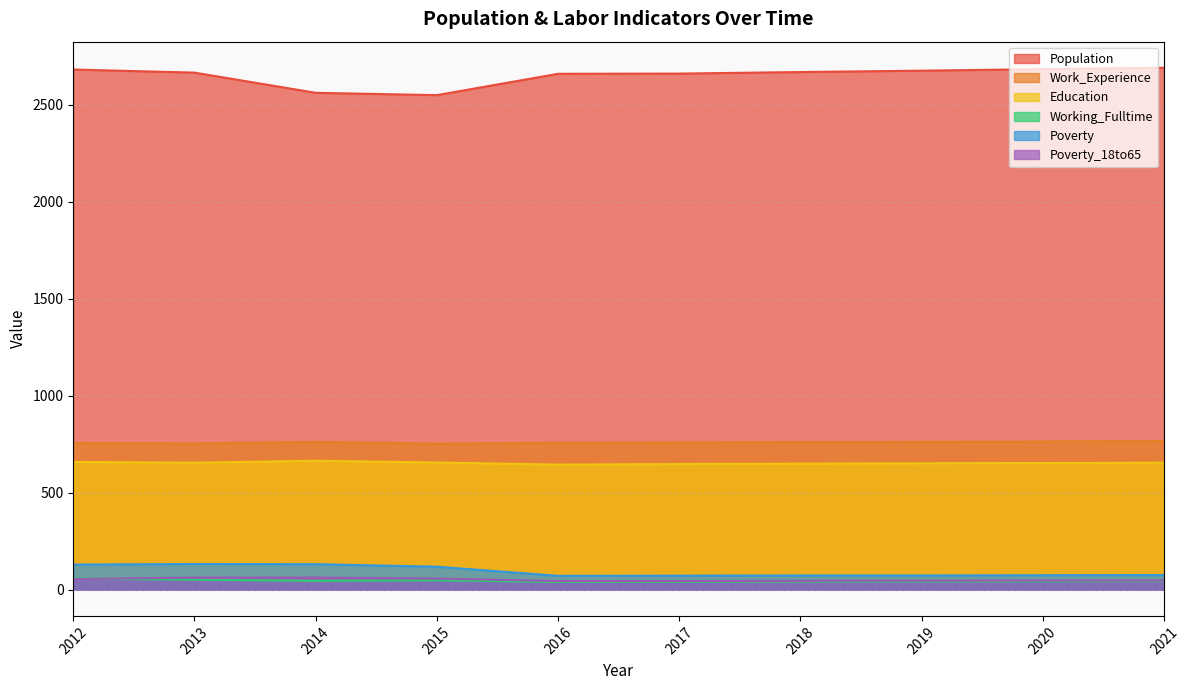

What are all the series names shown in the legend?

Population, Work_Experience, Education, Working_Fulltime, Poverty, Poverty_18to65